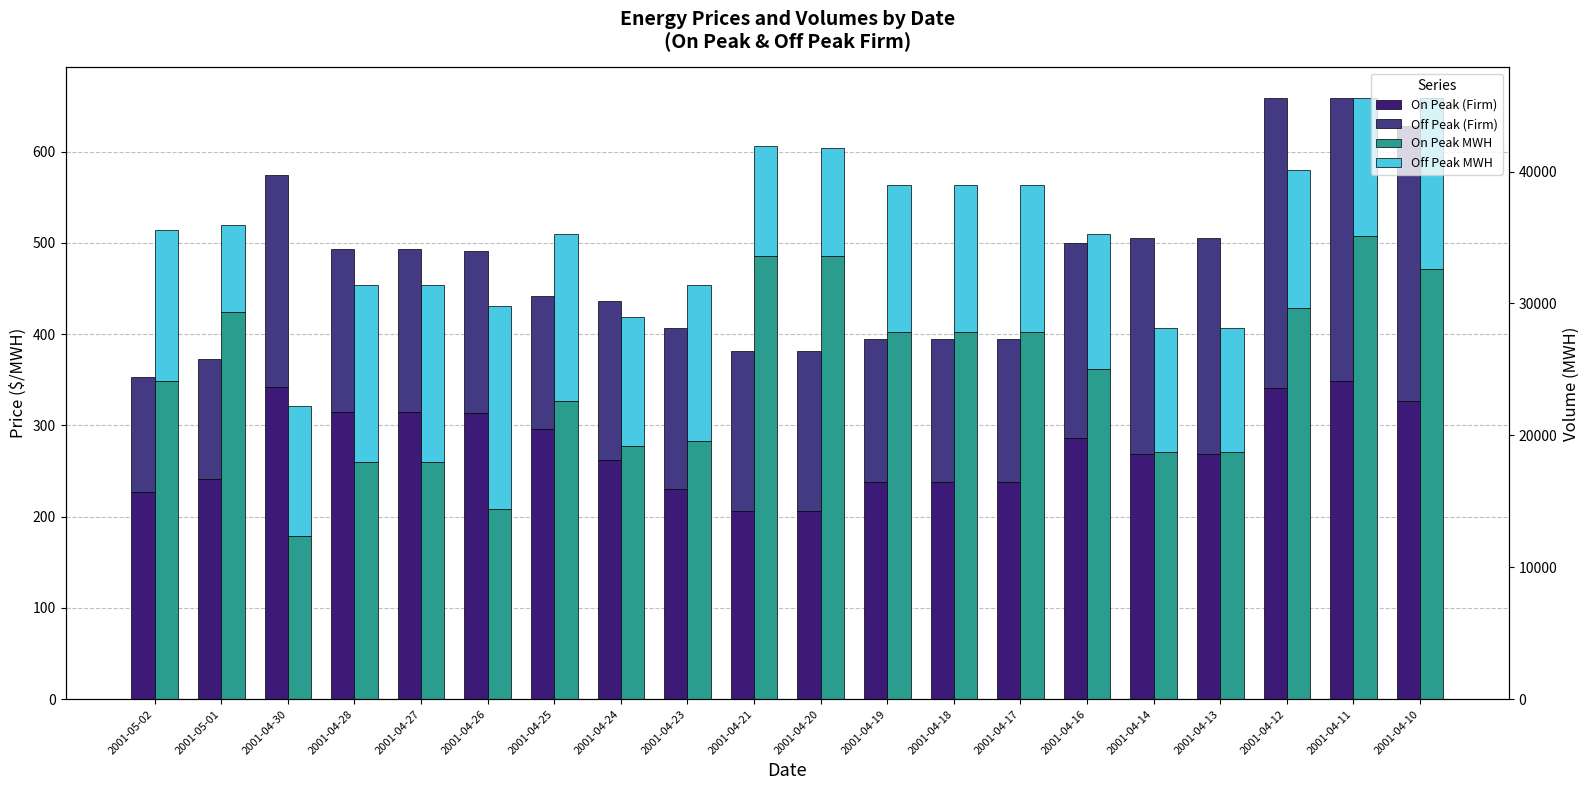

The Off Peak (Firm) series shows 41.5 at 2001-04-26. True or false?

False